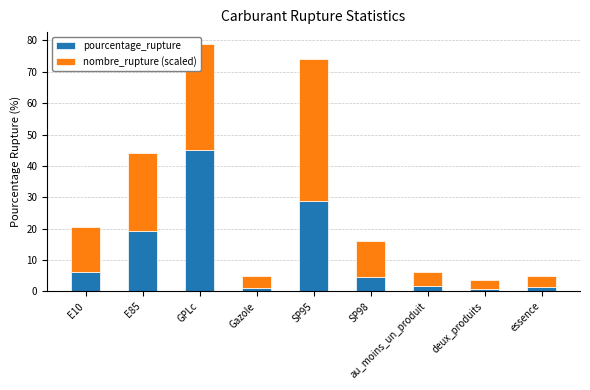

Where does the pourcentage_rupture series first go above 4?

E10